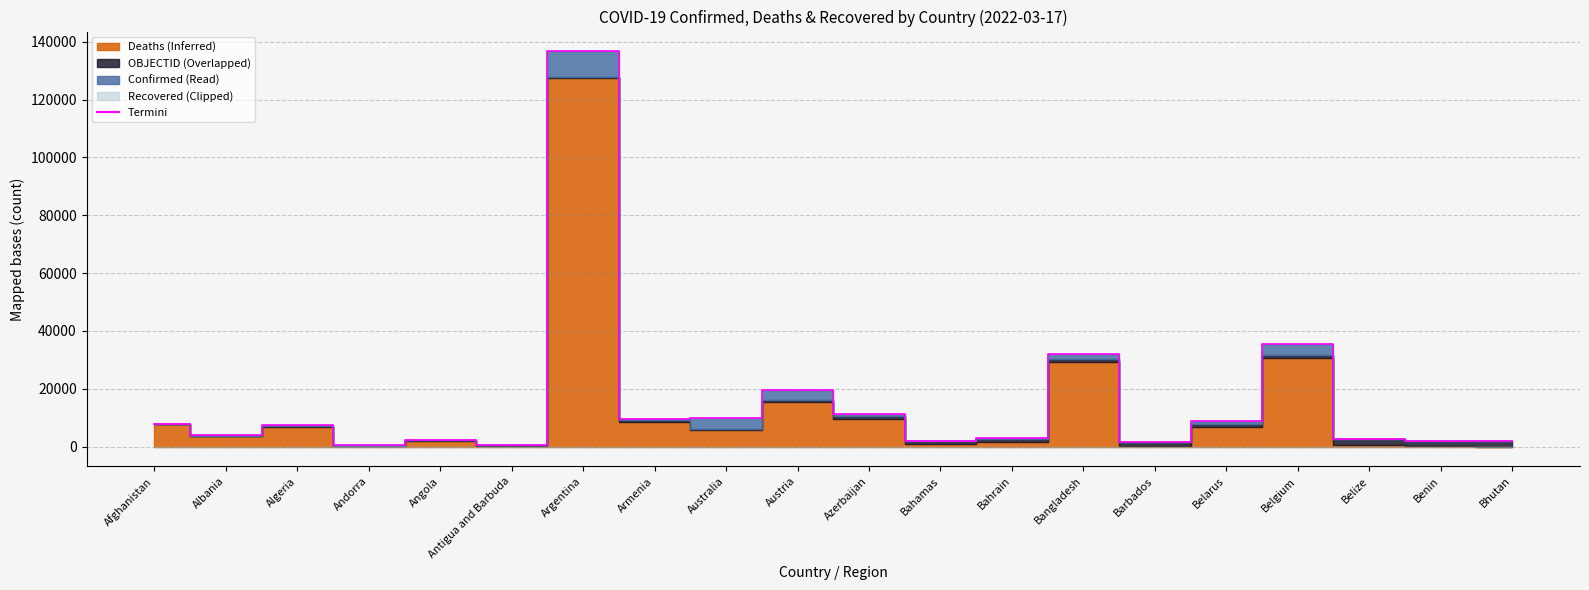

Reading left to right, list all the values displayed in this chart.

Afghanistan=7877.9	Albania=3859.8	Algeria=7284.5	Andorra=390.8	Angola=2249.0	Antigua and Barbuda=492.5	Argentina=136719.8	Armenia=9461.2	Australia=9933.0	Austria=19555.9	Azerbaijan=11374.1	Bahamas=1806.2	Bahrain=3055.2	Bangladesh=32162.1	Barbados=1533.3	Belarus=8832.9	Belgium=35425.8	Belize=2559.1	Benin=2090.0	Bhutan=1977.1